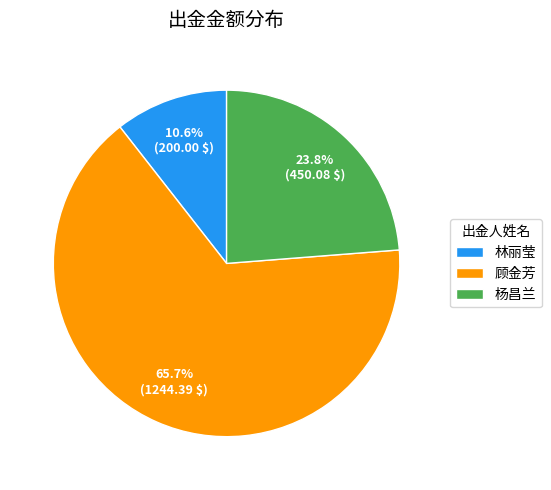

Which has a higher value, 顾金芳 or 杨昌兰?

顾金芳